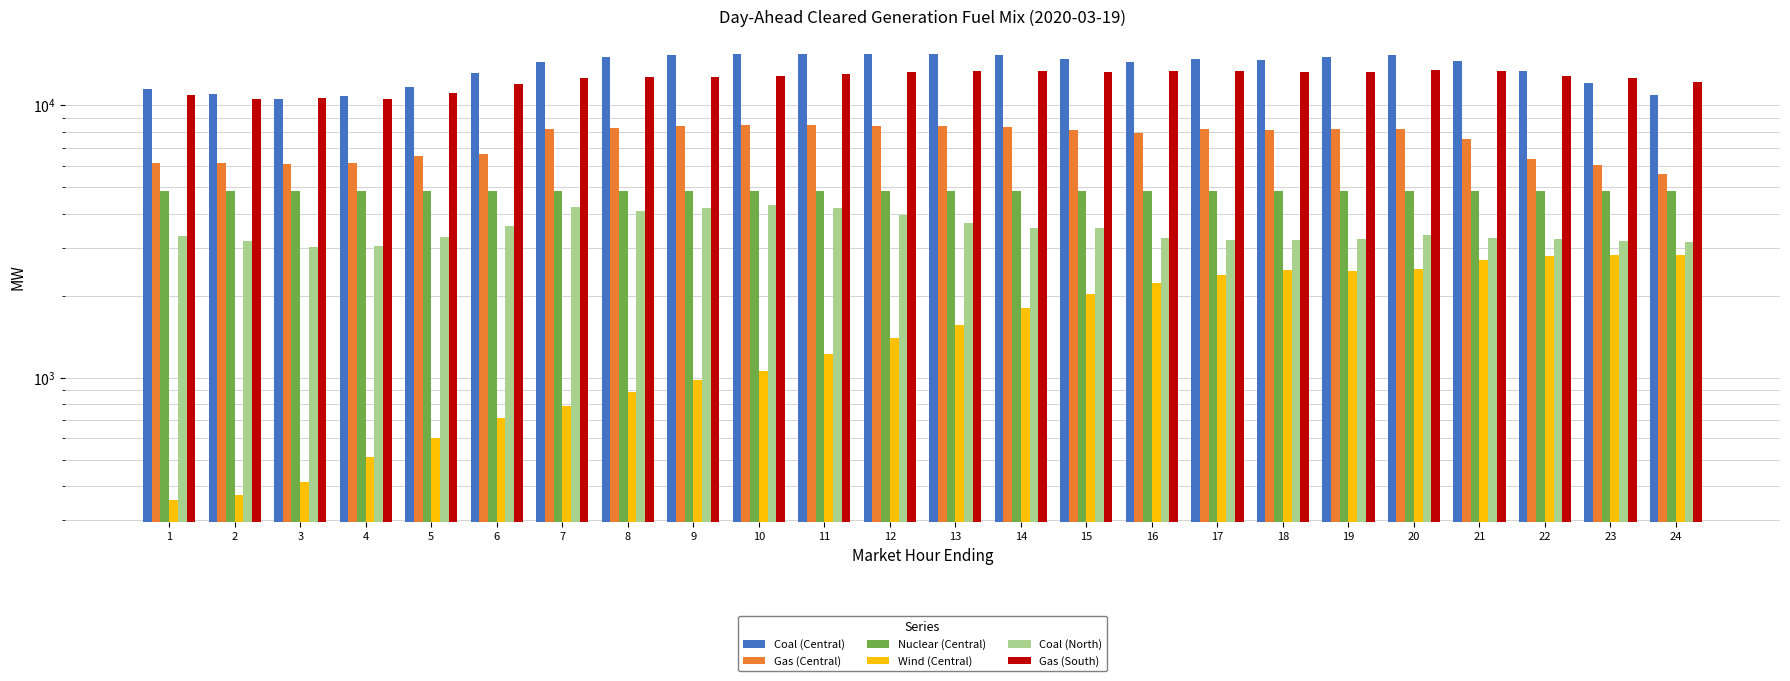

The value of Gas (Central) at 21 is 13212.5. True or false?

False